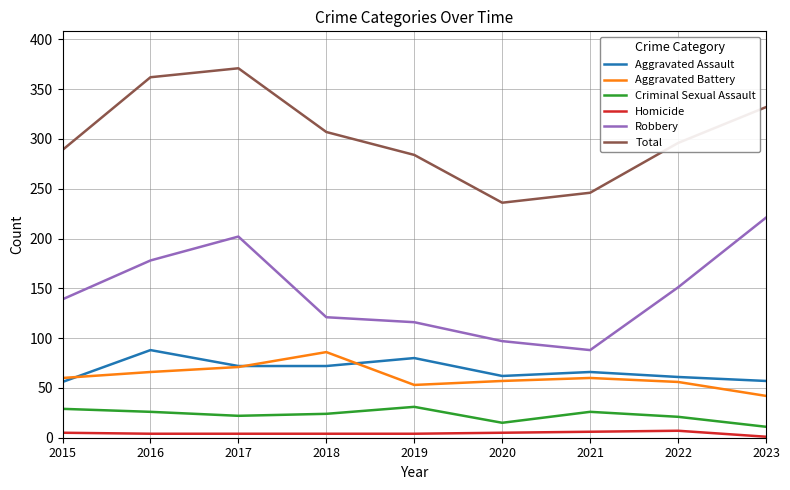

What is the sum of all Total values?

2723